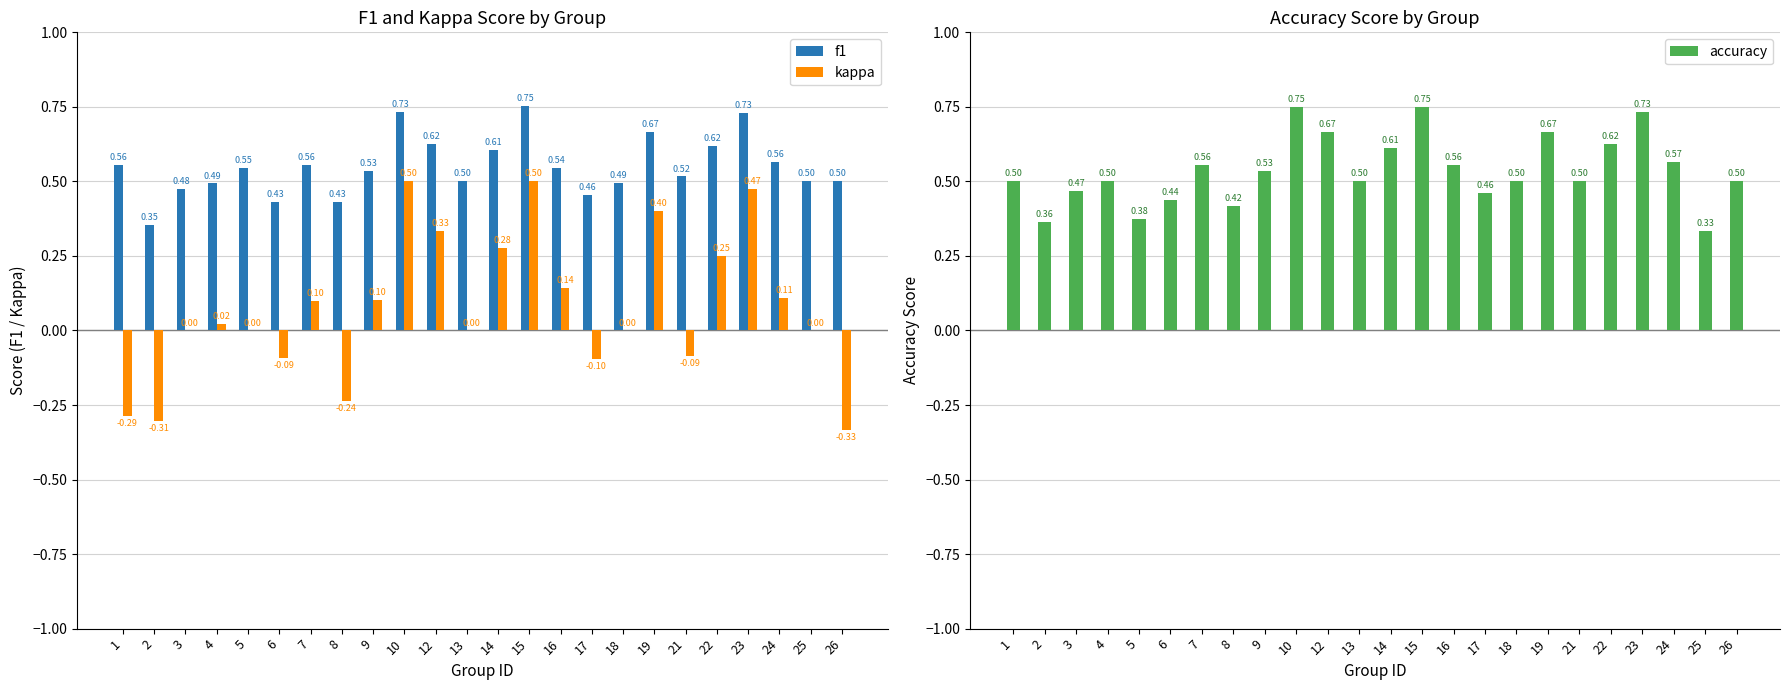

What are all the series names shown in the legend?

f1, kappa, accuracy